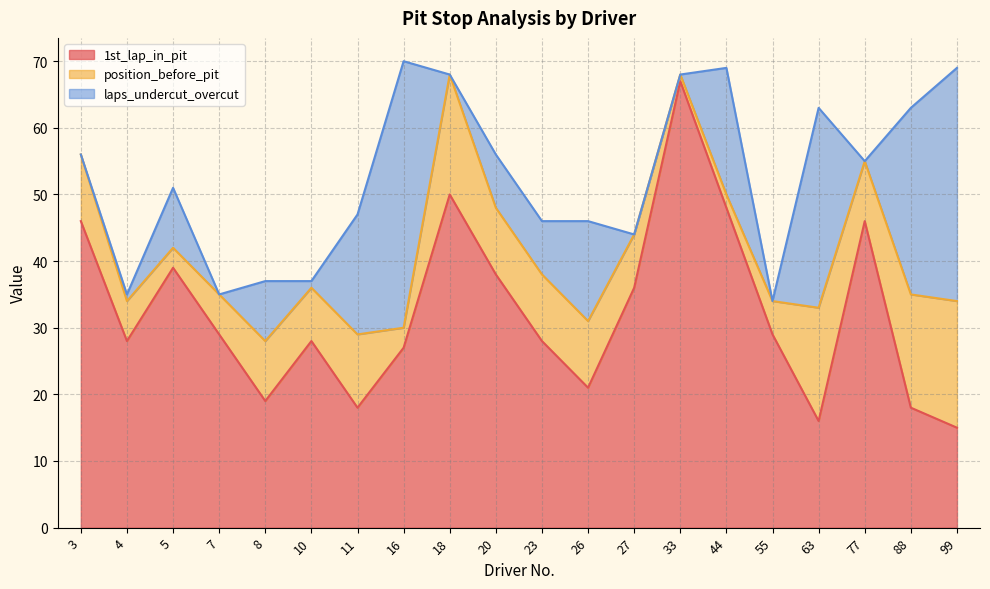

The value of 1st_lap_in_pit at 88 is 24. True or false?

False